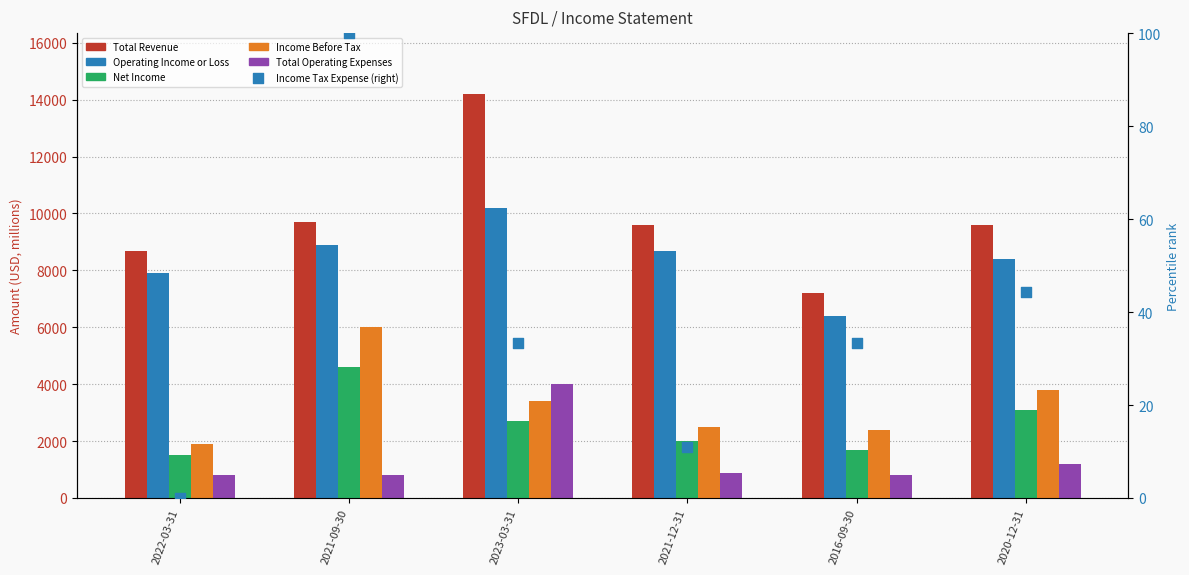

At which category is the sum across all series the highest?

2023-03-31